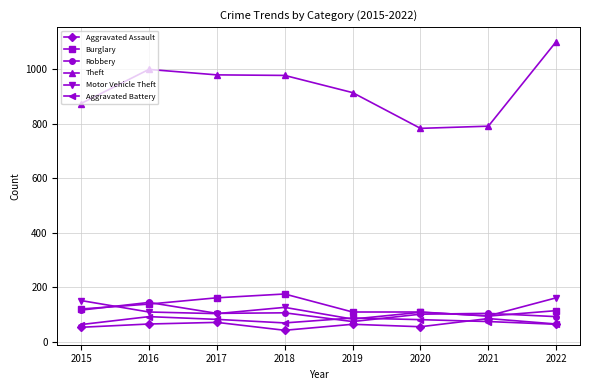

The Burglary series shows 139 at 2016. True or false?

True